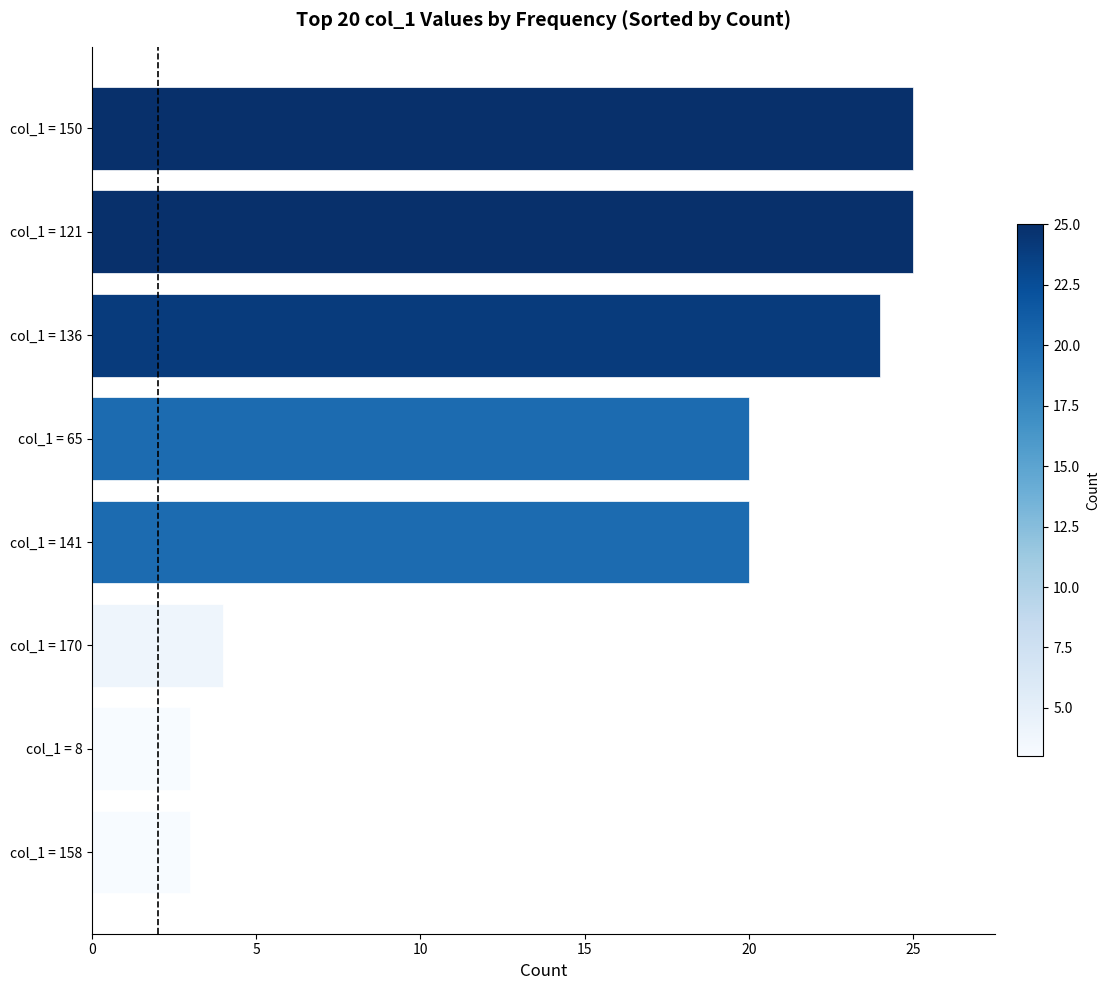

What is the difference between the maximum and minimum values?

22